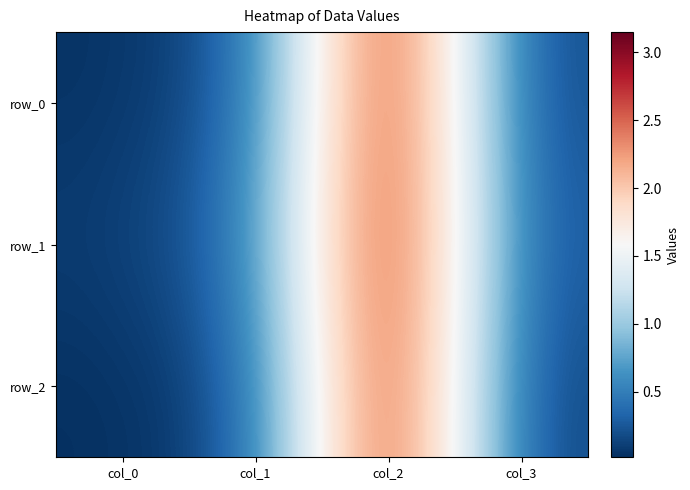

What is the spread (max minus min) of values at col_0?

0.1